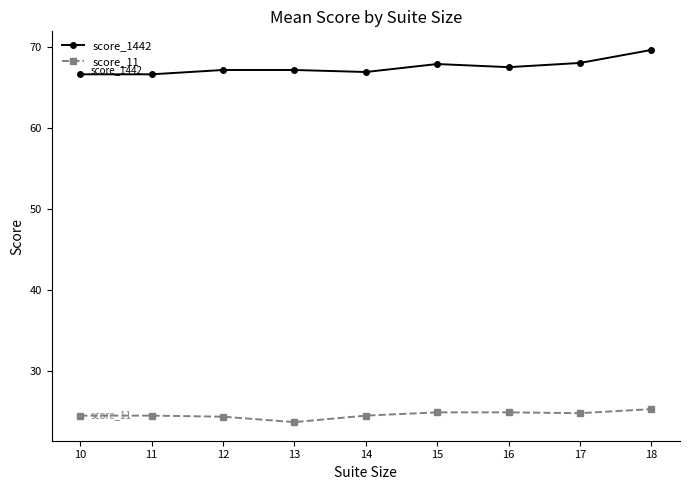

What is the lowest value of the score_1442 series?

66.7